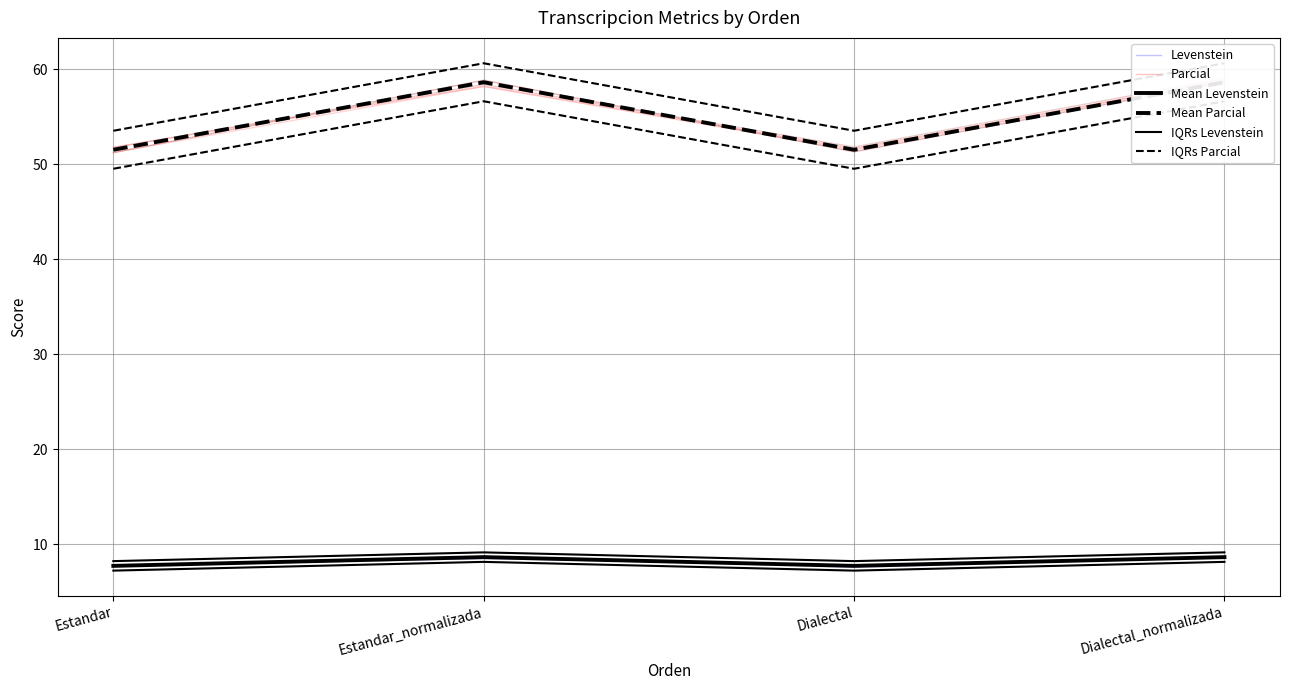

How many series are shown in this chart?

6